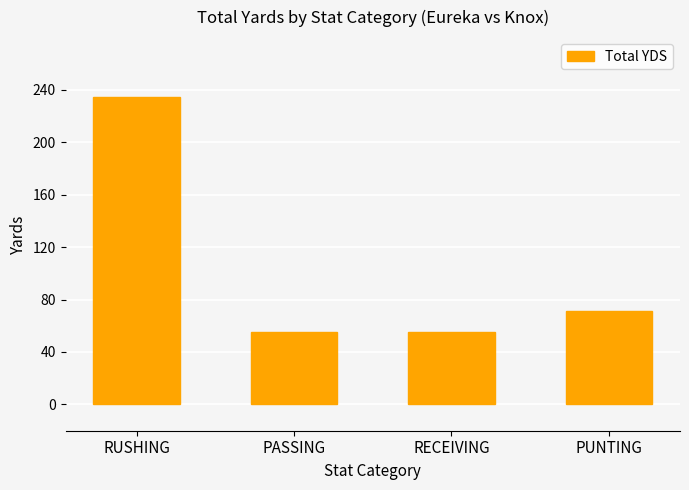

What is the value of the 1st bar from the left?

234